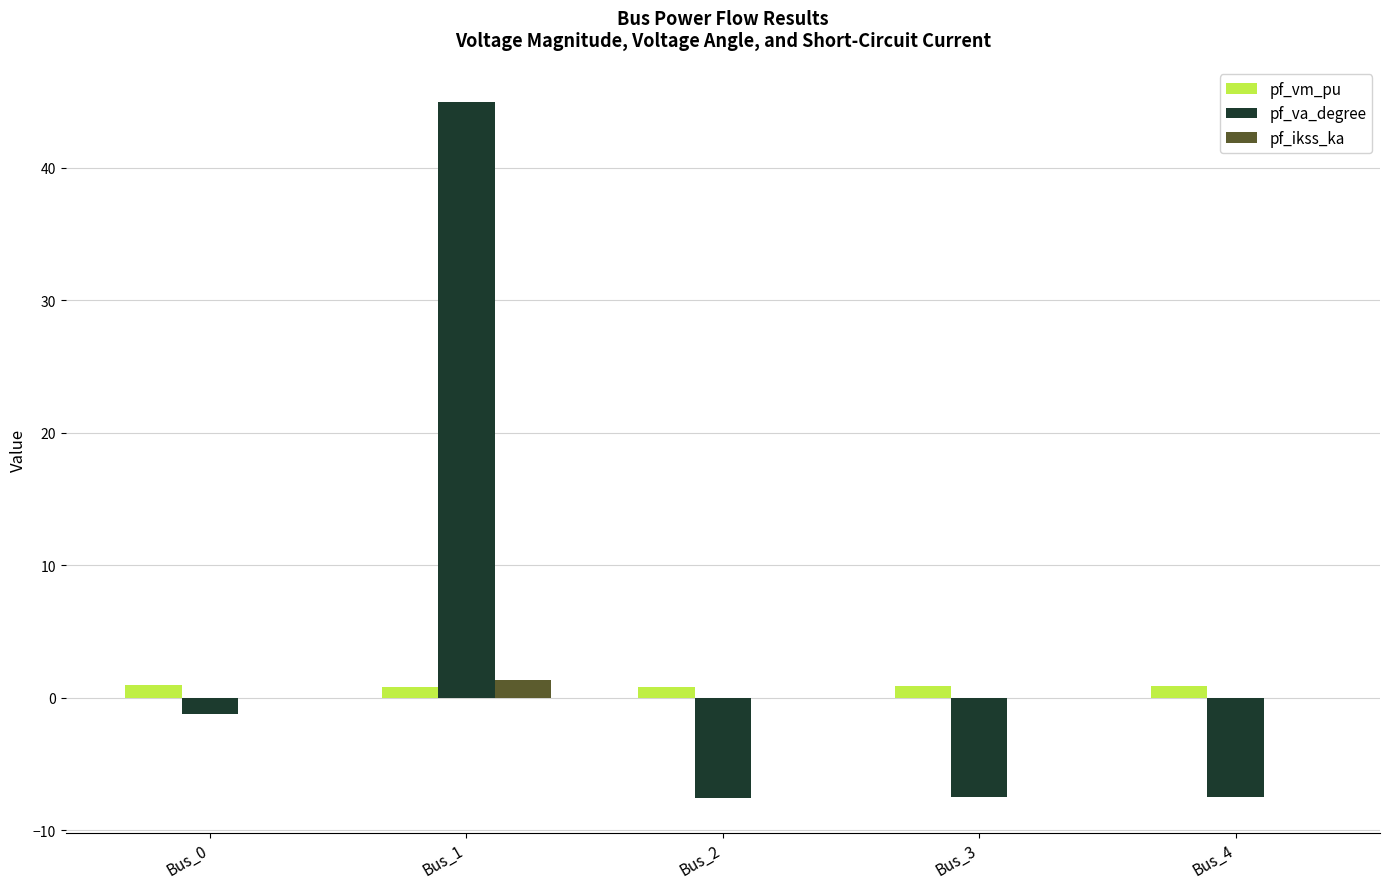

At which label is pf_va_degree closest to 18?

Bus_0